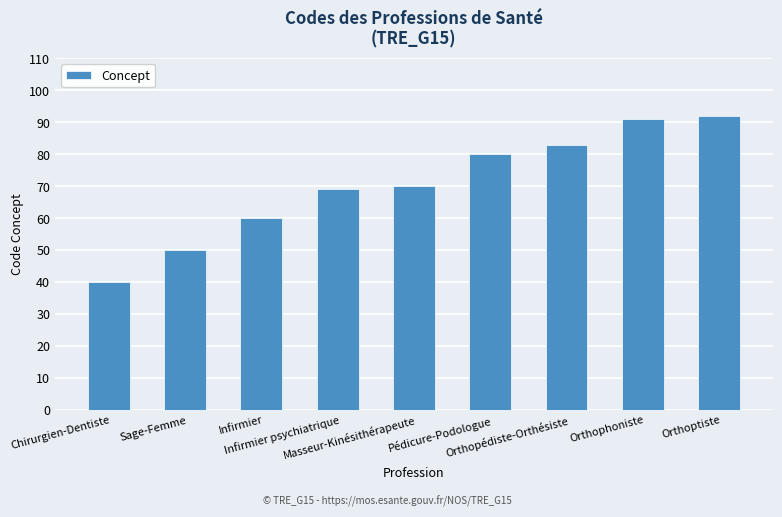

The chart shows a value of 69 at Infirmier psychiatrique. True or false?

True